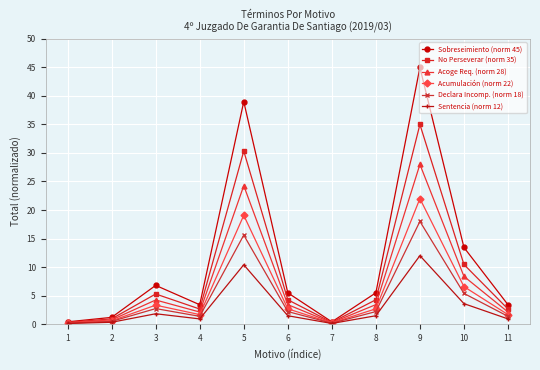

Is it true that Sobreseimiento (norm 45) equals 7.8 at 8?

False